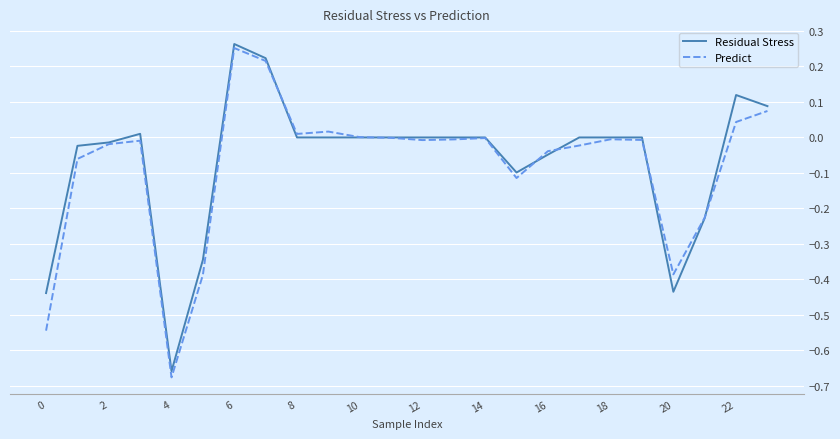

List the series in order of their peak value, highest first.

Residual Stress, Predict